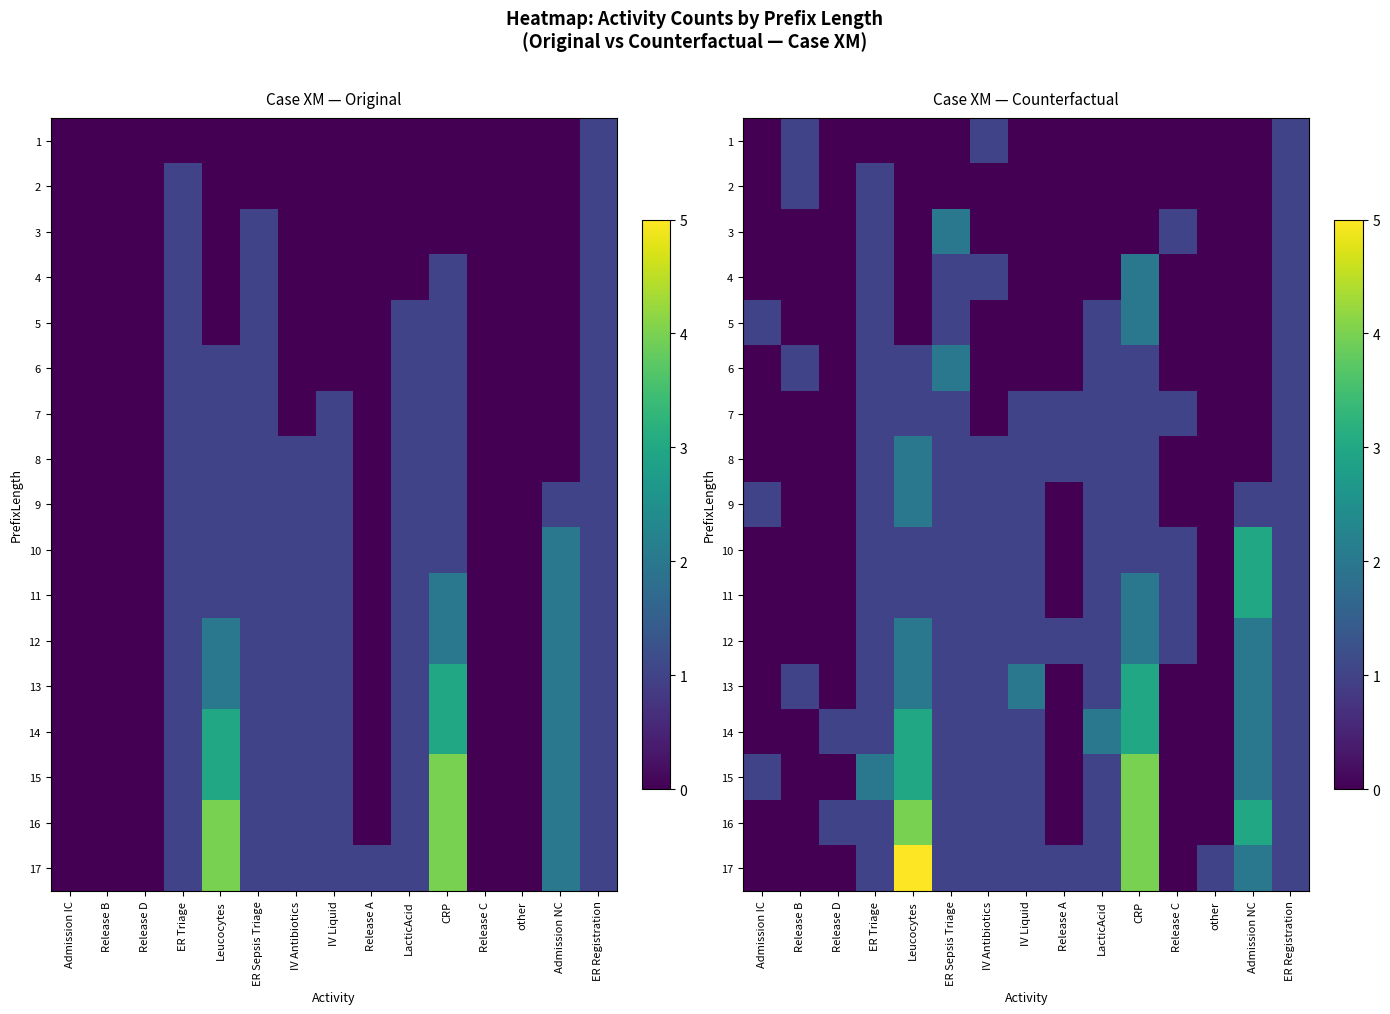

What is the difference between the 16 values at CRP and ER Registration?

3